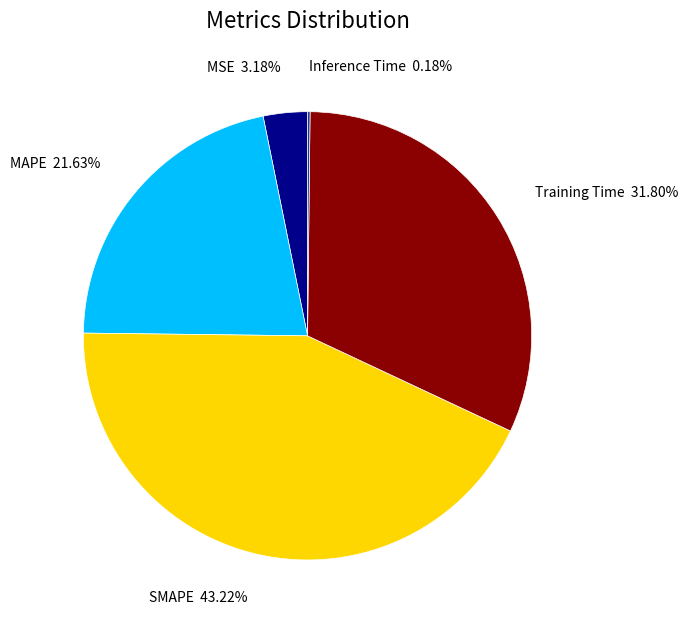

To the nearest percent, what portion does Training Time represent?

32%